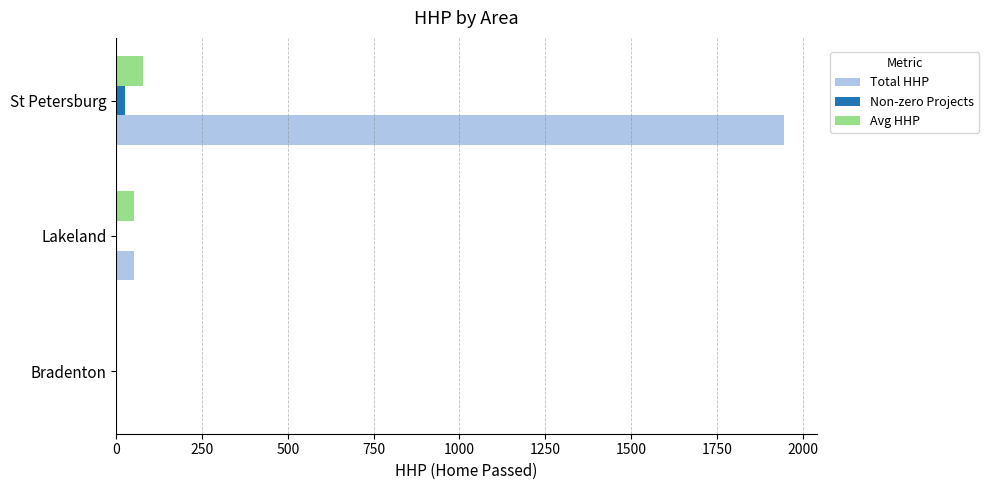

At which category is the sum across all series the highest?

St Petersburg